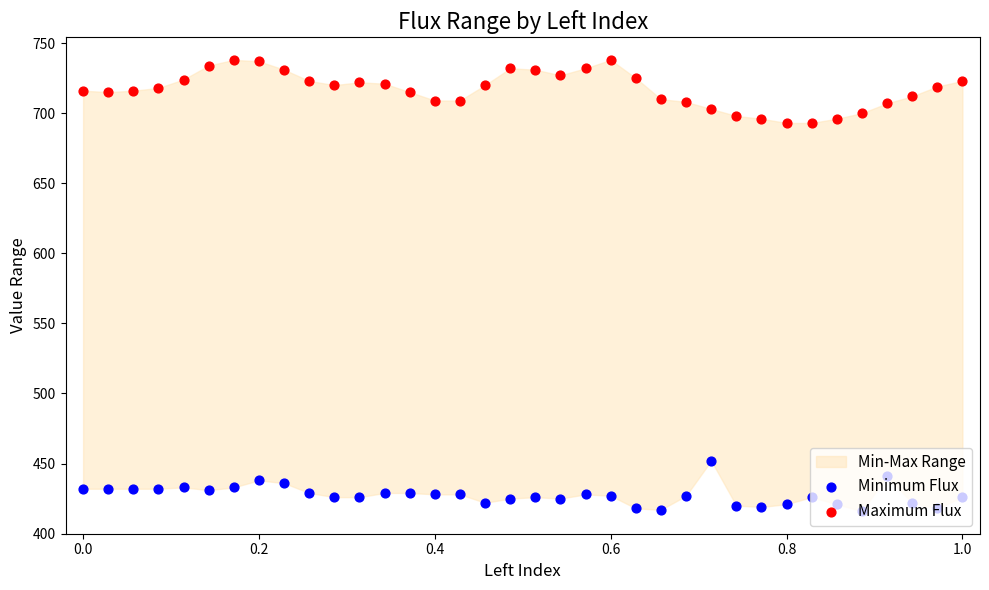

Is the value of Minimum Flux at 20 greater than the value of Maximum Flux at 20?

No